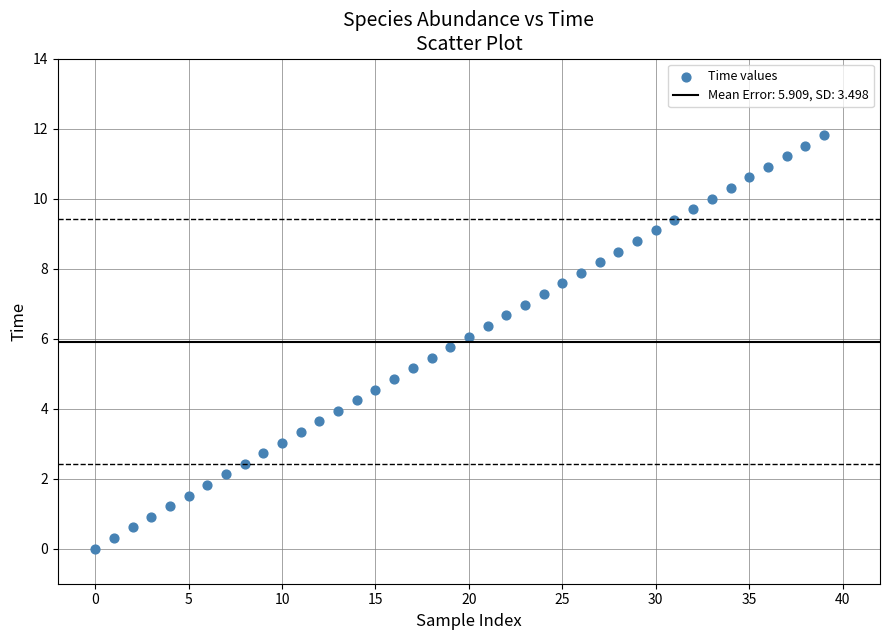

What is the range of Y values (max minus min)?

11.8